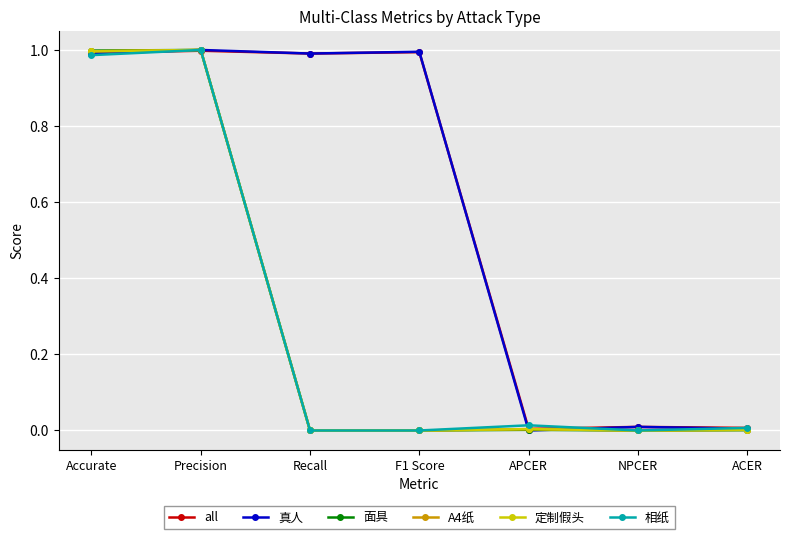

What are all the series names shown in the legend?

all, 真人, 面具, A4纸, 定制假头, 相纸